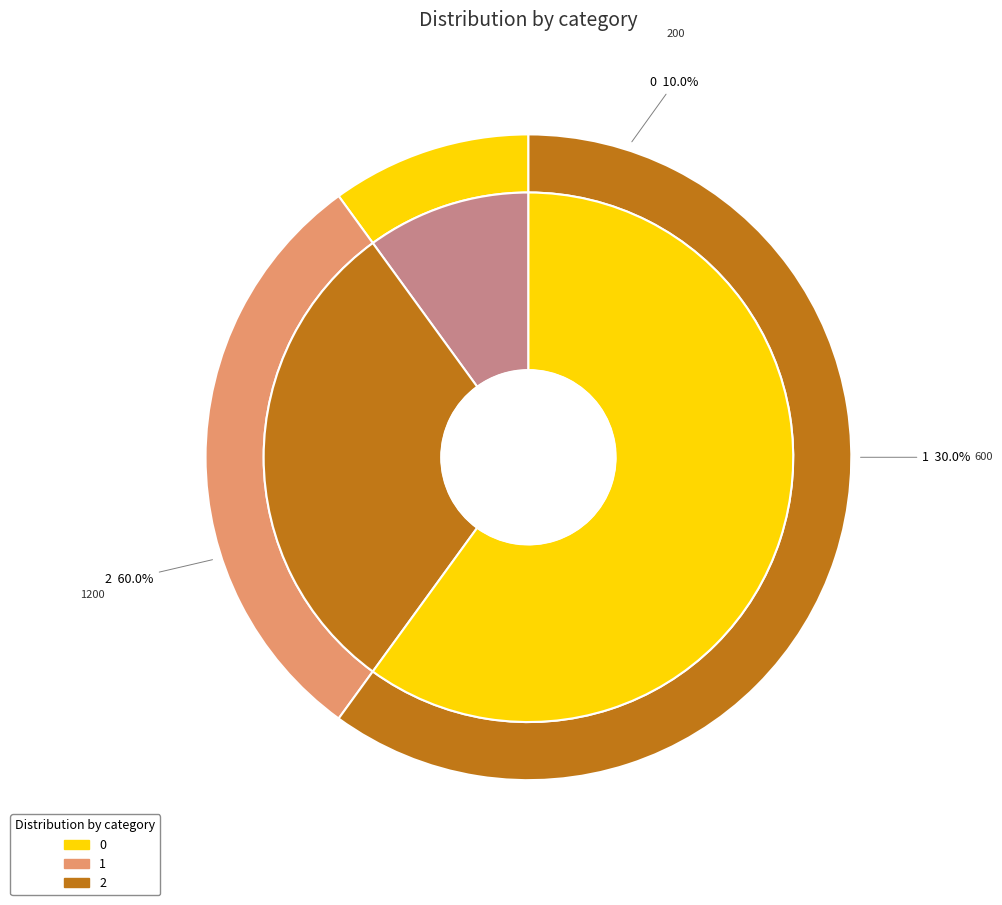

How much of the chart is everything except 2?

40.0%